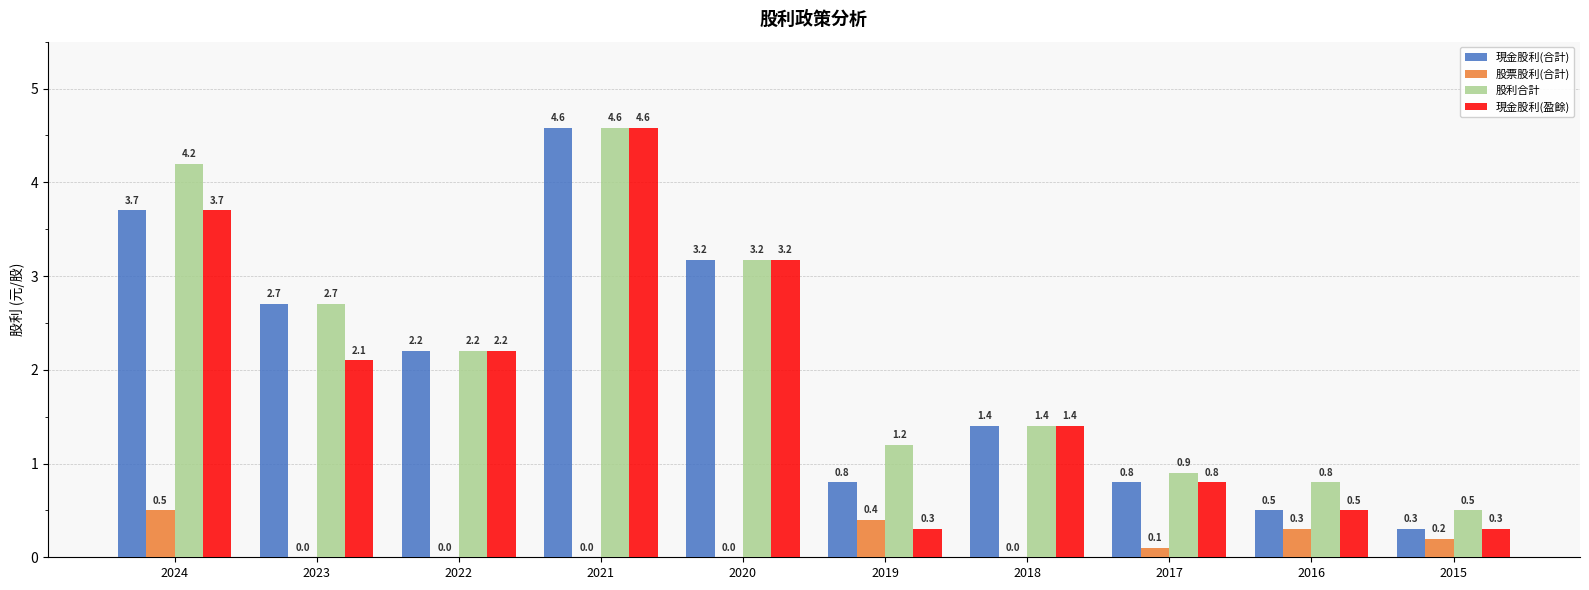

What is the sum of the 股票股利(合計) values at 2016 and 2020?

0.3